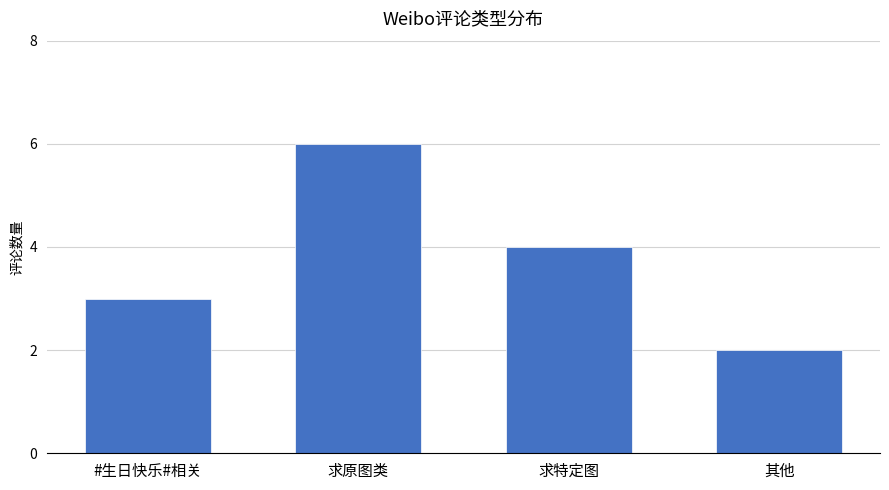

What is the label of the 1st bar from the right?

其他